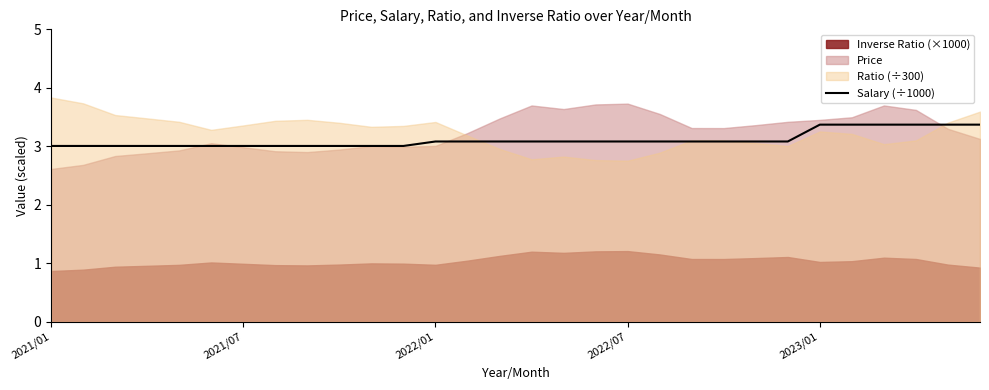

Does the chart display data point markers on the line(s)?

No